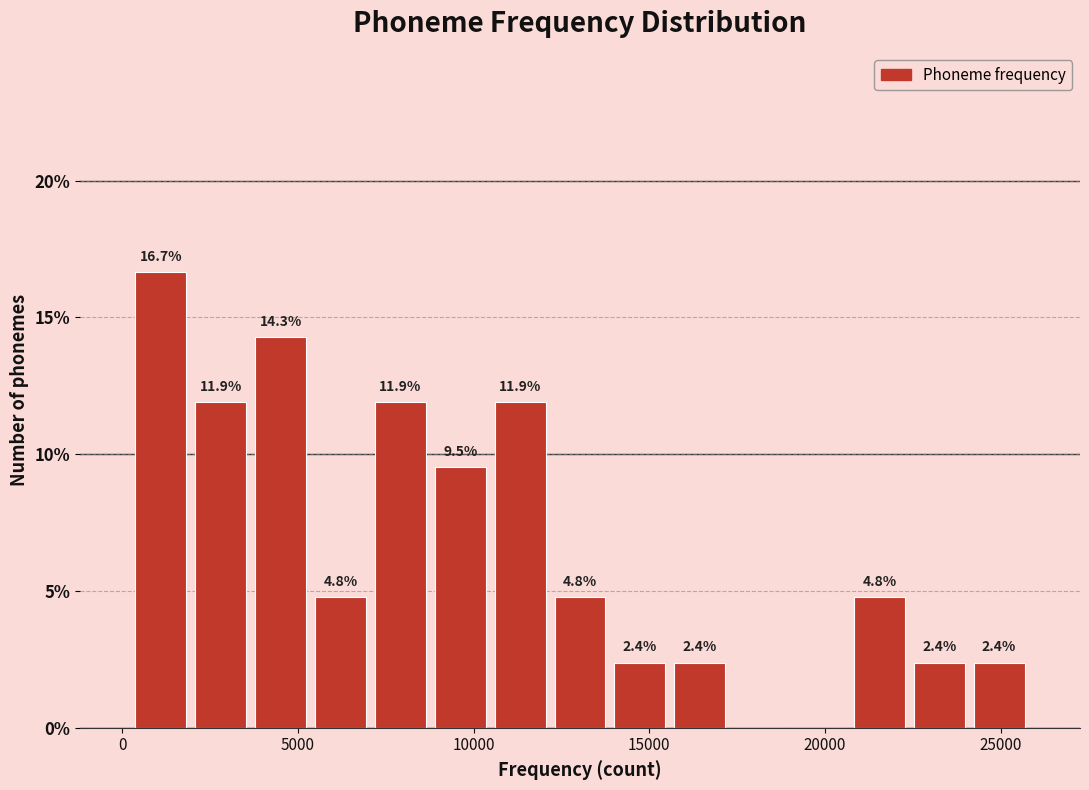

Read against the x-axis, roughly where is the centre of the tallest bar?

1000